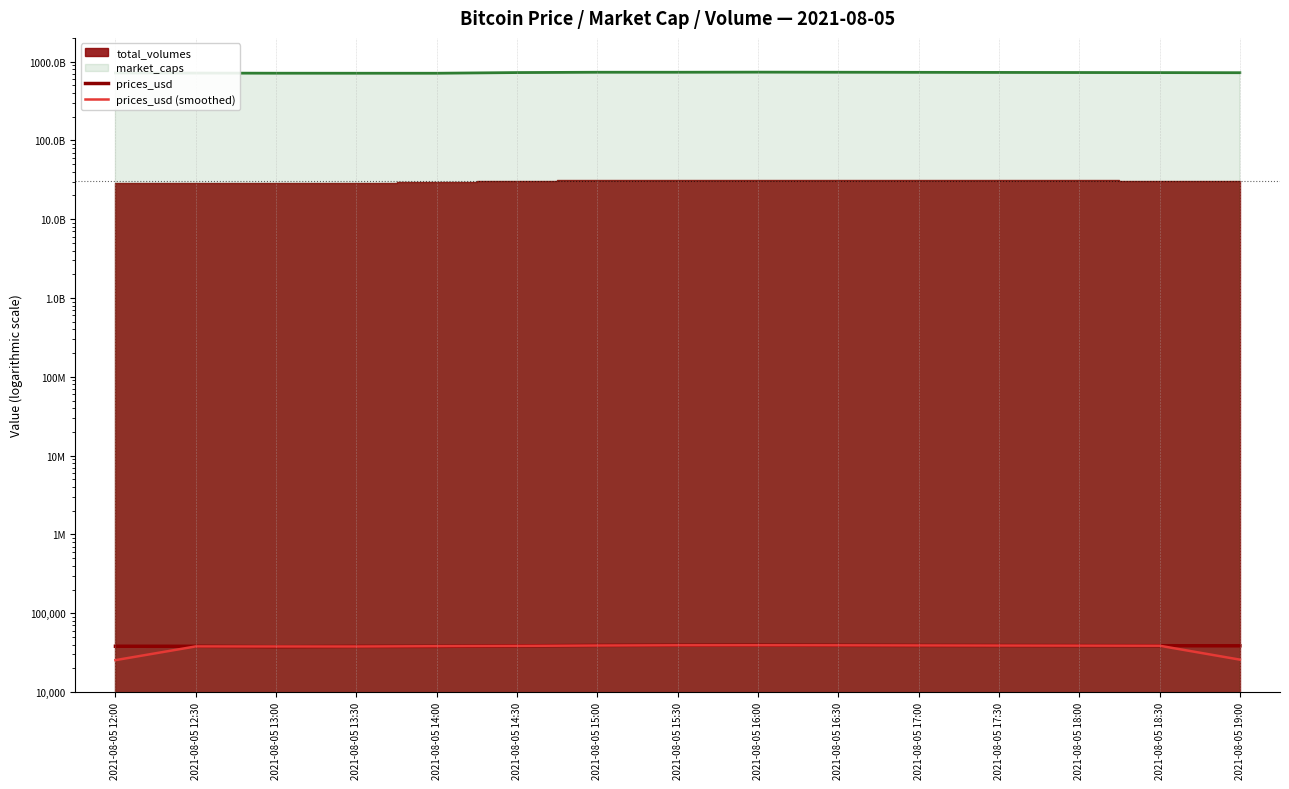

What is the difference between the prices_usd (smoothed) values at 2021-08-05 15:30 and 2021-08-05 17:30?

278.2